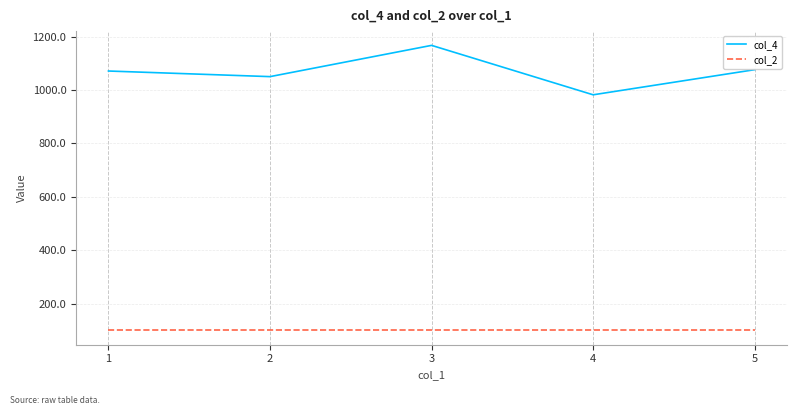

Reading right to left, transcribe all the data shown in this chart.

col_4: 1076	982	1167	1050	1071
col_2: 100	100	100	100	100